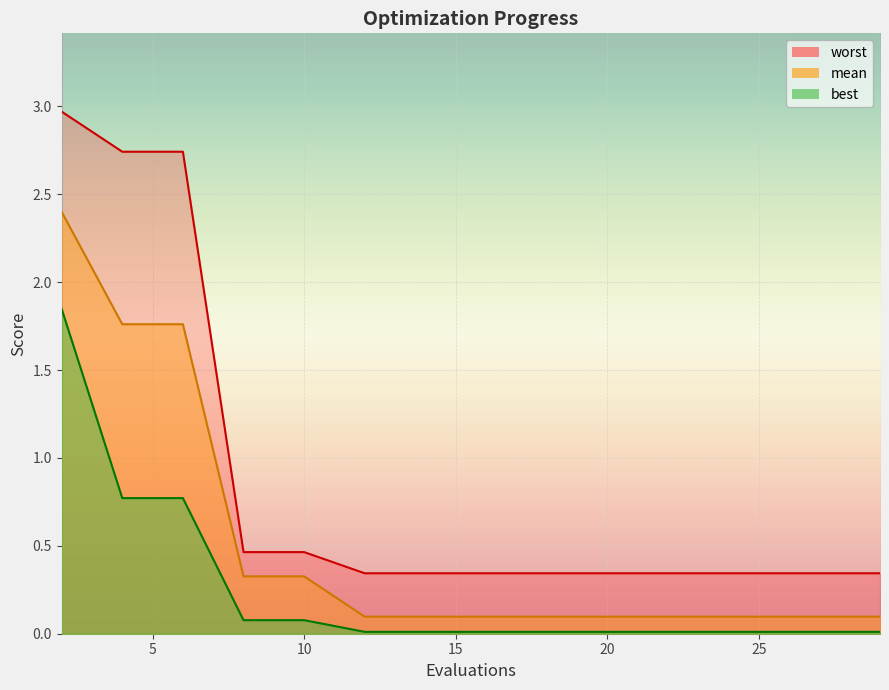

What is the maximum value for mean?

2.4